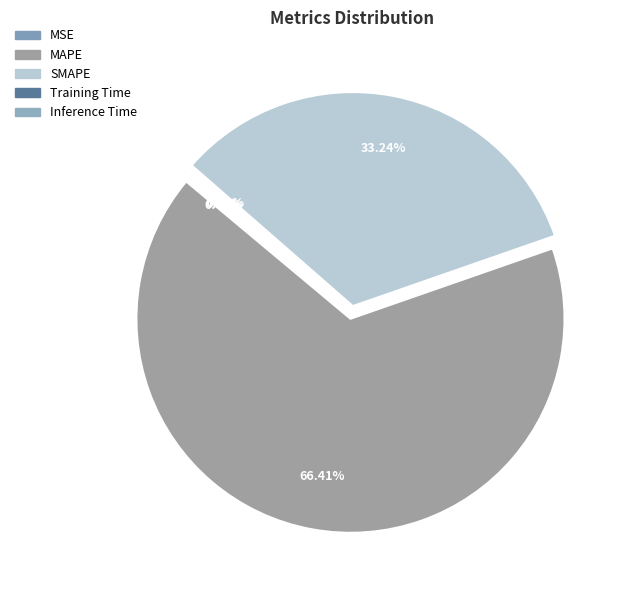

Is there any slice that represents more than half of the pie?

Yes